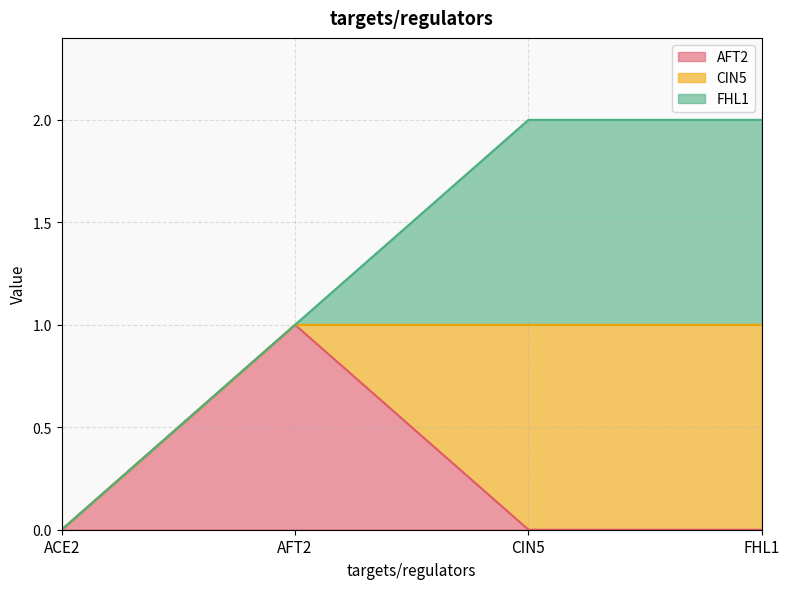

Count the CIN5 values in the range 0 to 1.

4